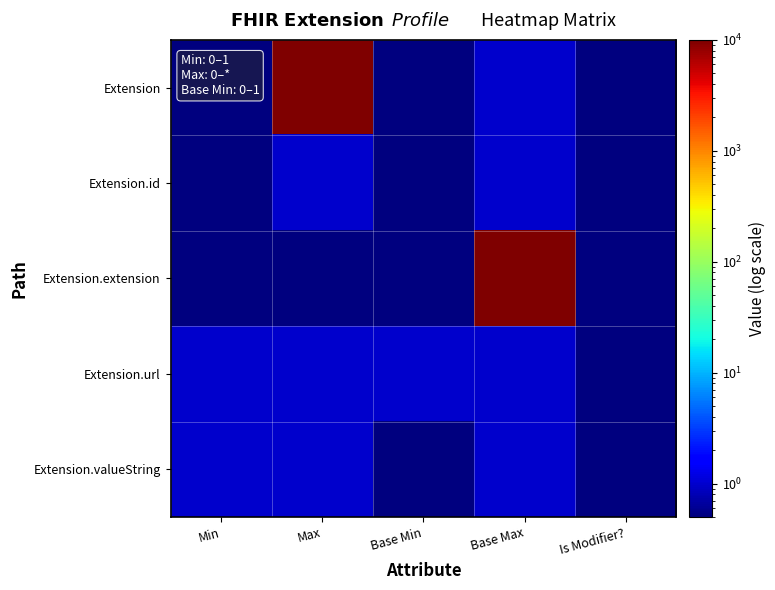

At how many categories does at least one series exceed 6504?

2